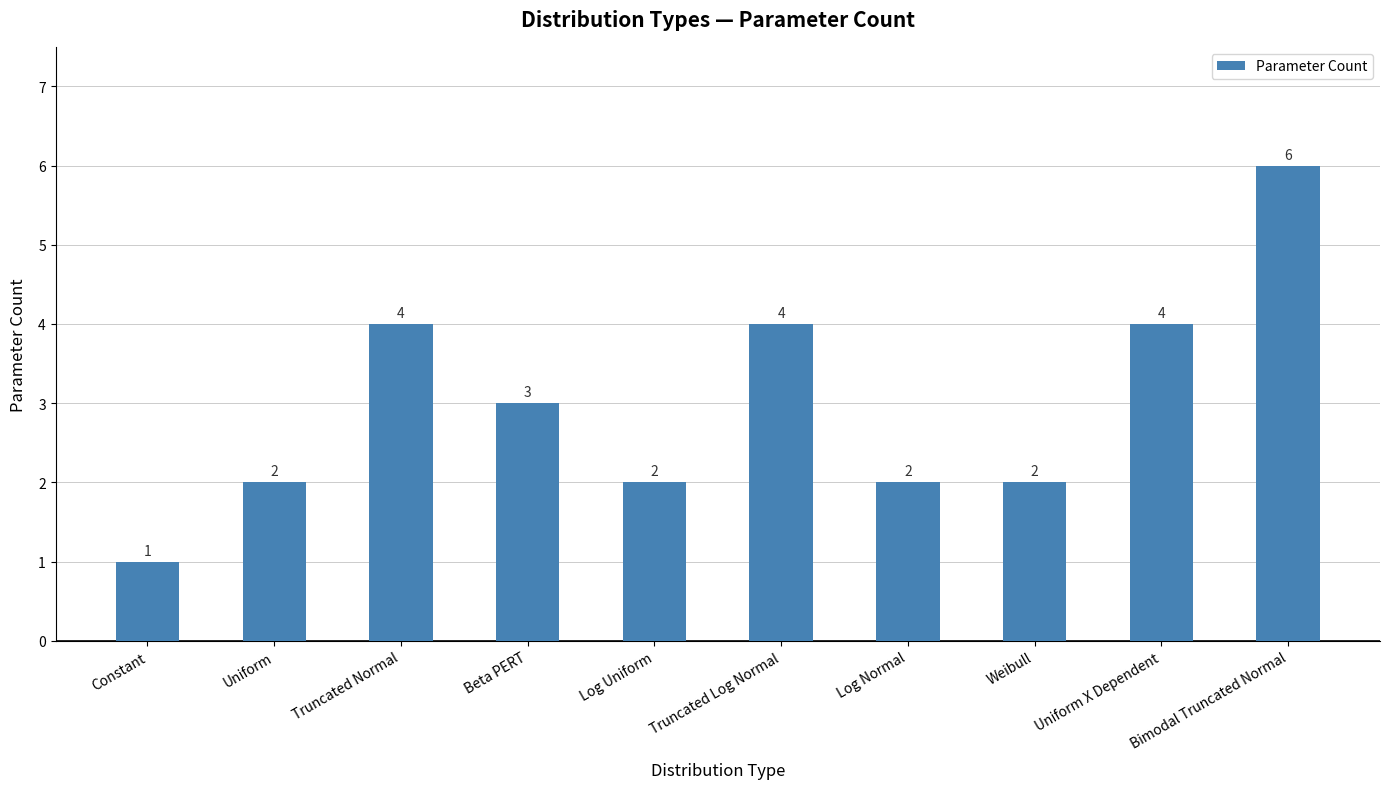

What is the difference between the values at Truncated Normal and Uniform?

2